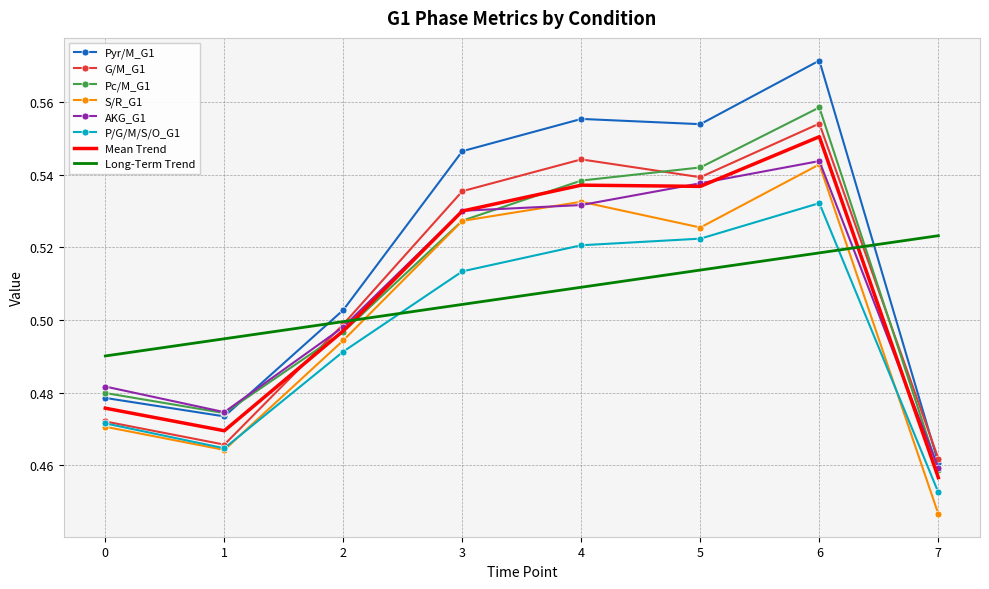

Count the Pyr/M_G1 values in the range 0 to 1.

8